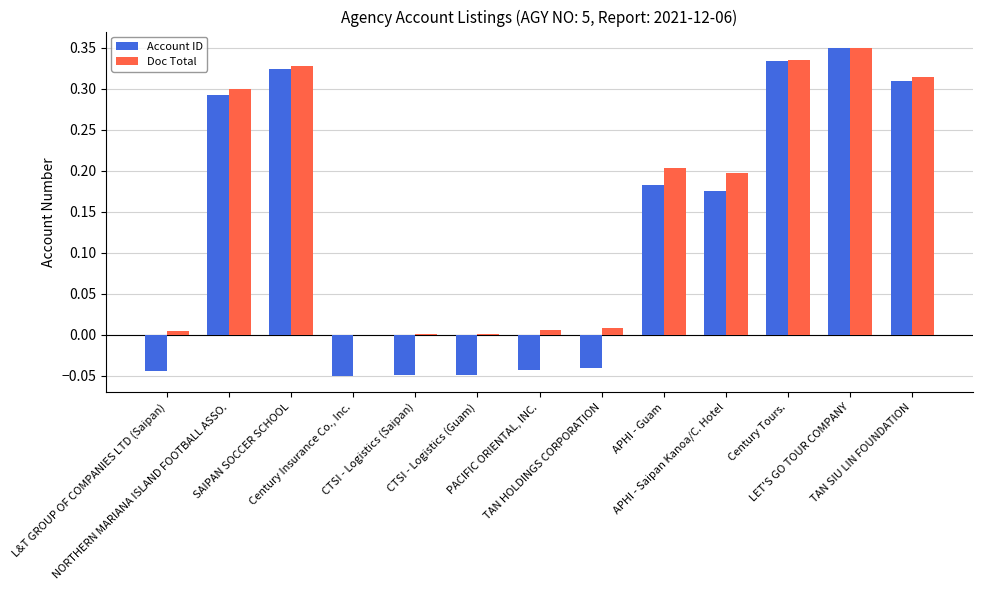

The value of Account ID at LET'S GO TOUR COMPANY is 0.2. True or false?

False